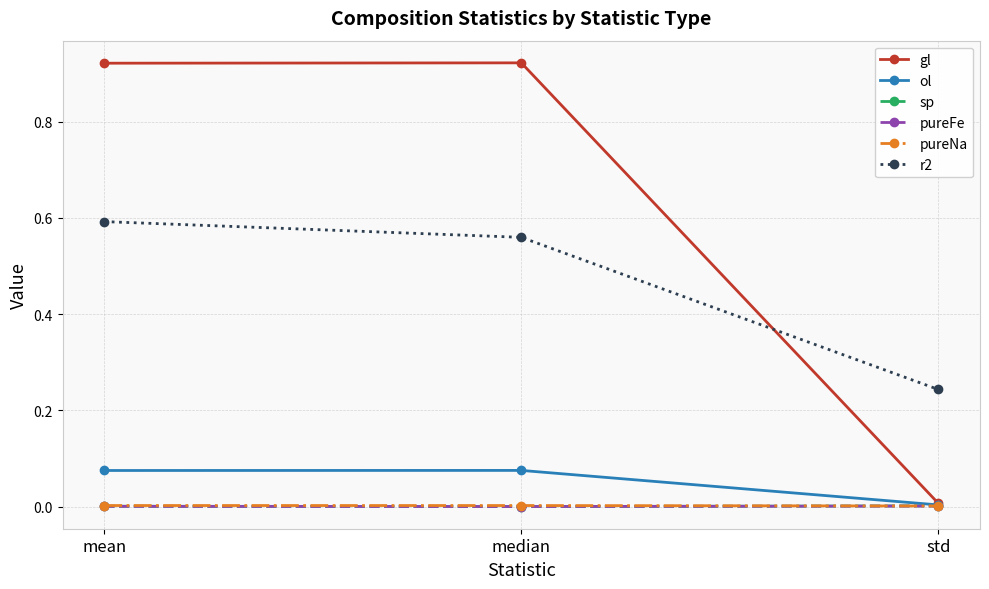

What is the label of the 3rd point from the right?

mean